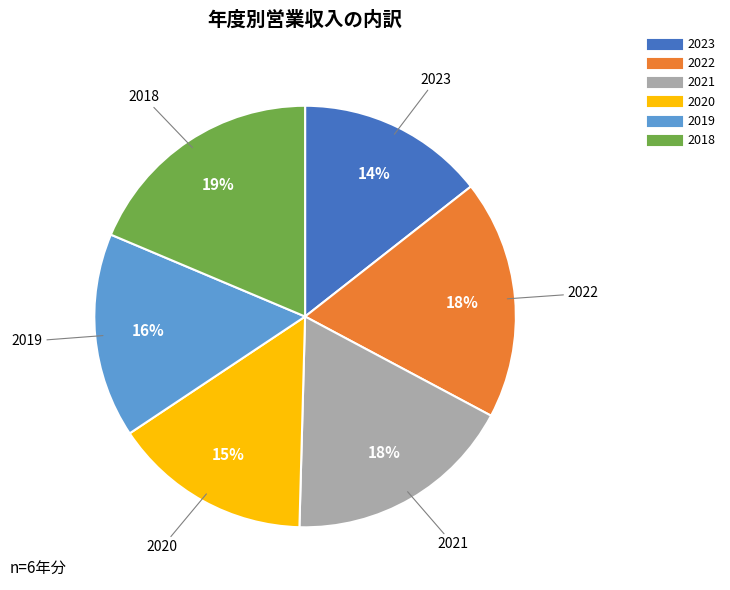

Approximately how many times larger is the value at 2023 compared to 2019?

0.9